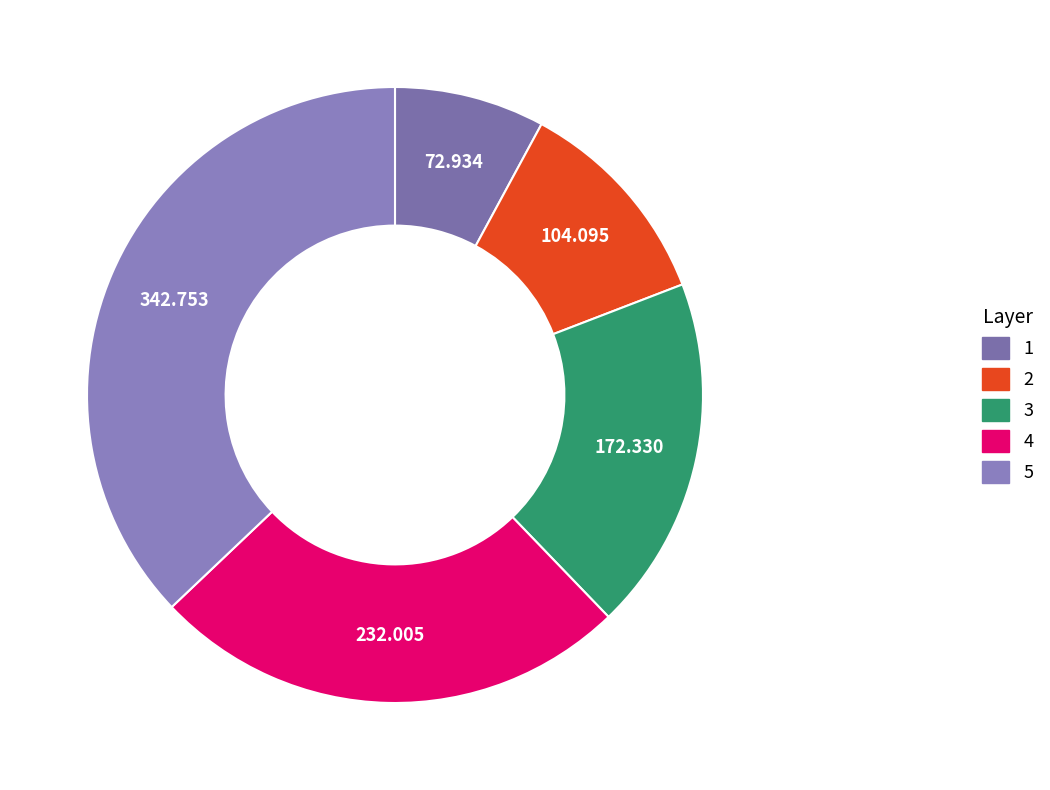

Approximately how many times larger is the value at 4 compared to 5?

0.7